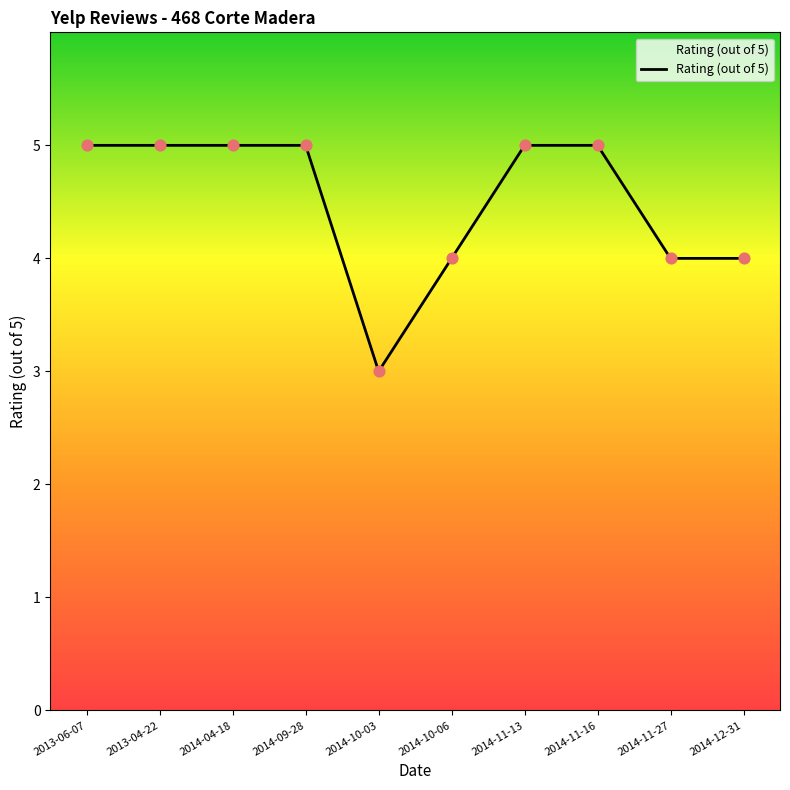

Approximately how many times larger is the value at 2013-06-07 compared to 2014-11-16?

1.0